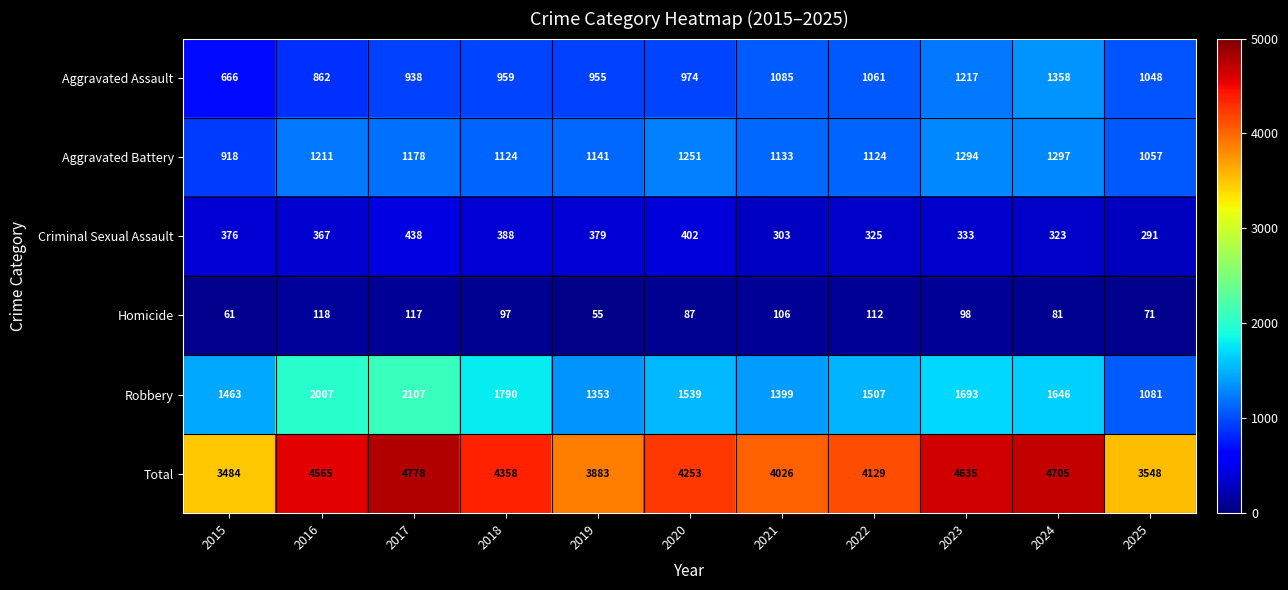

The value of Homicide at 2015 is 61. True or false?

True